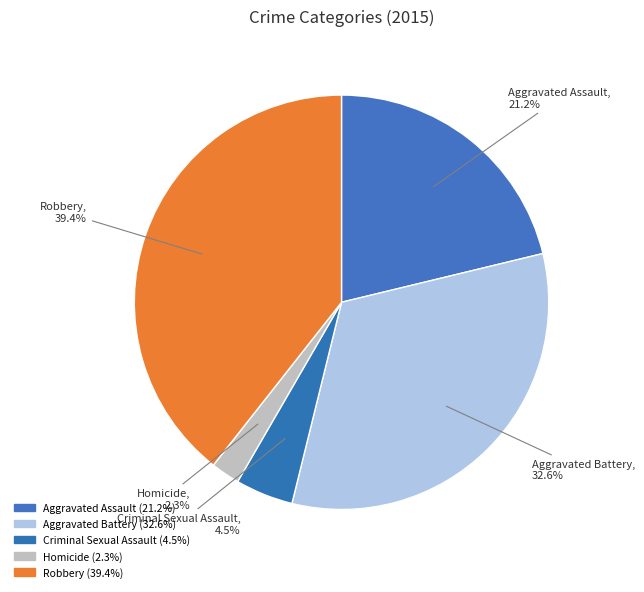

How many segments does this pie chart have?

5